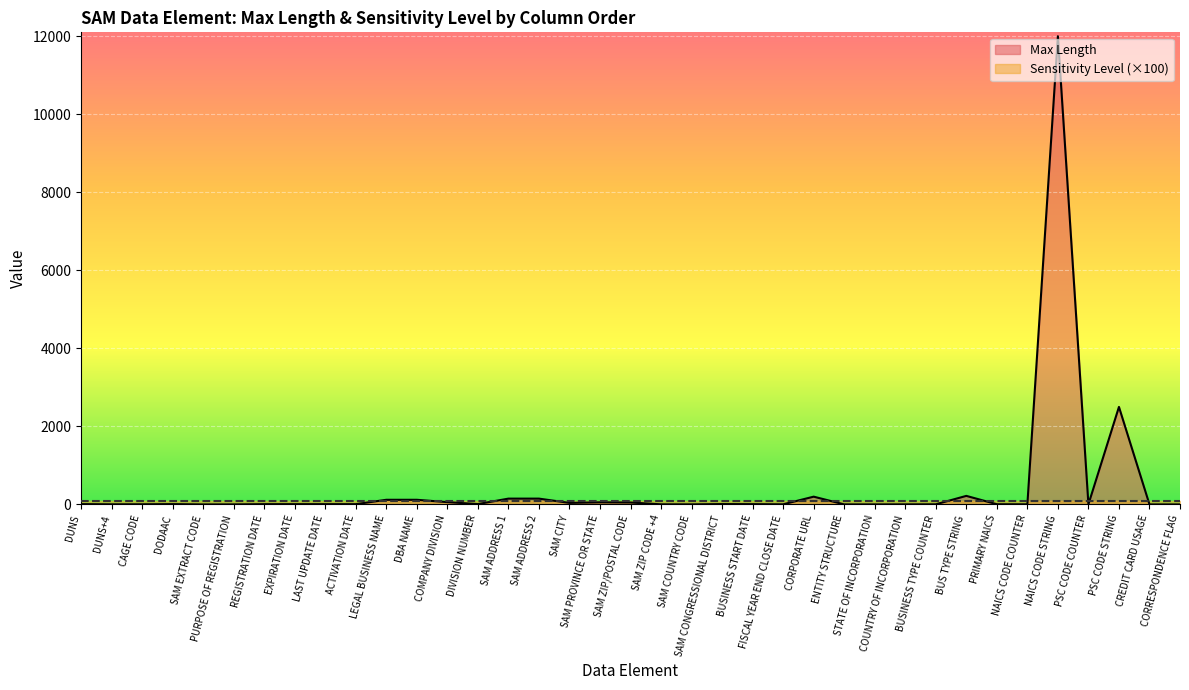

Count the number of data series in this chart.

2